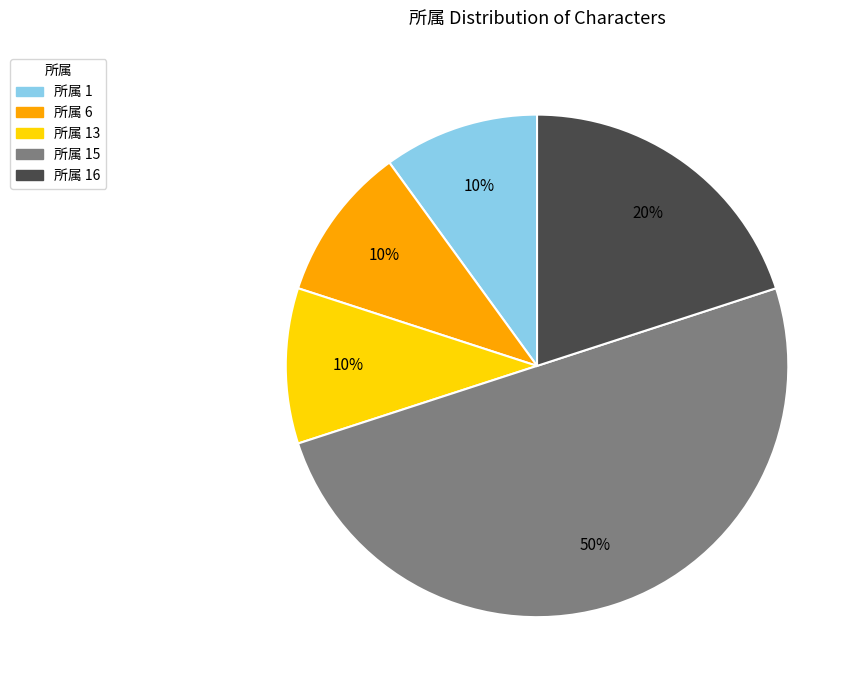

To the nearest percent, what is the combined percentage of 所属 15 and 所属 6?

60%